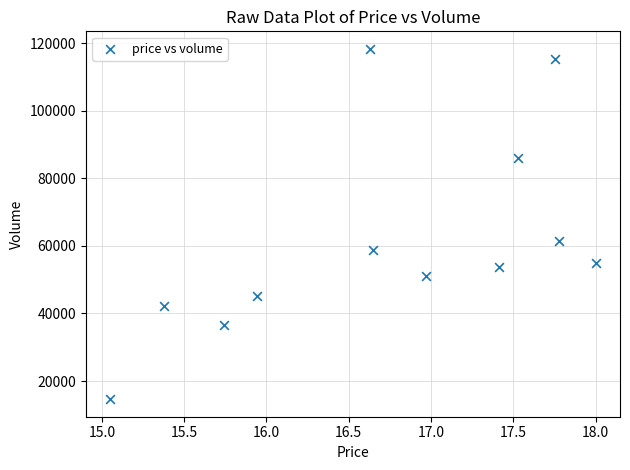

What Y value in the scatter plot is closest to 66477?

61330